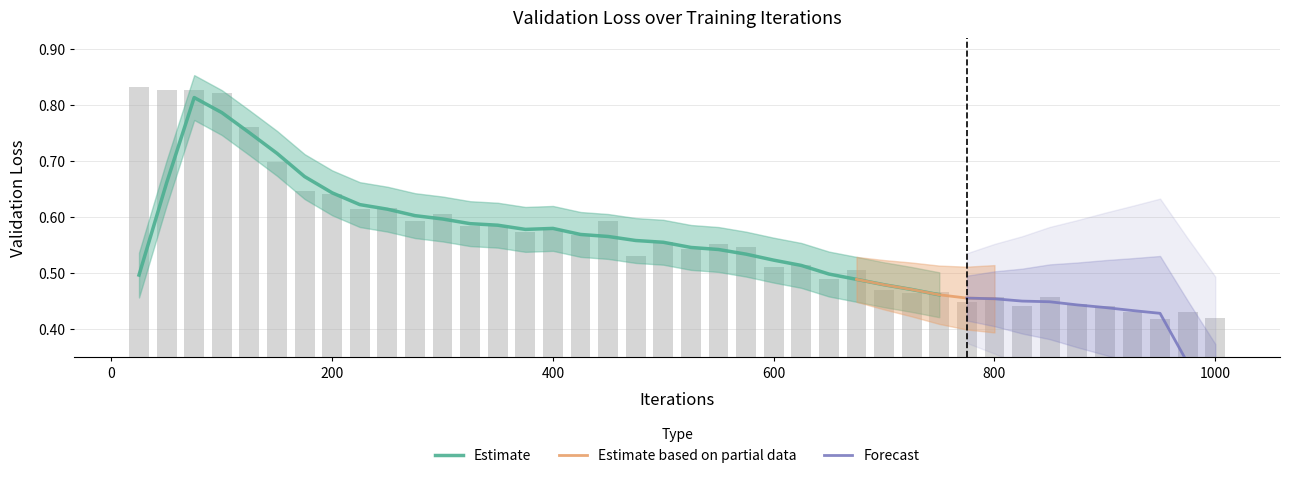

What is the value of the 34th bar from the left?

0.5